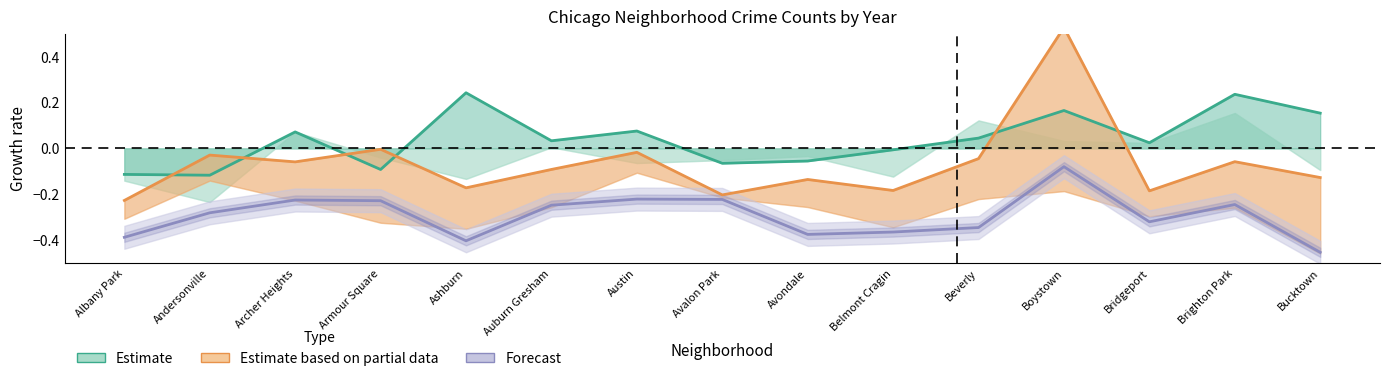

What is the label of the 12th point from the right?

Armour Square